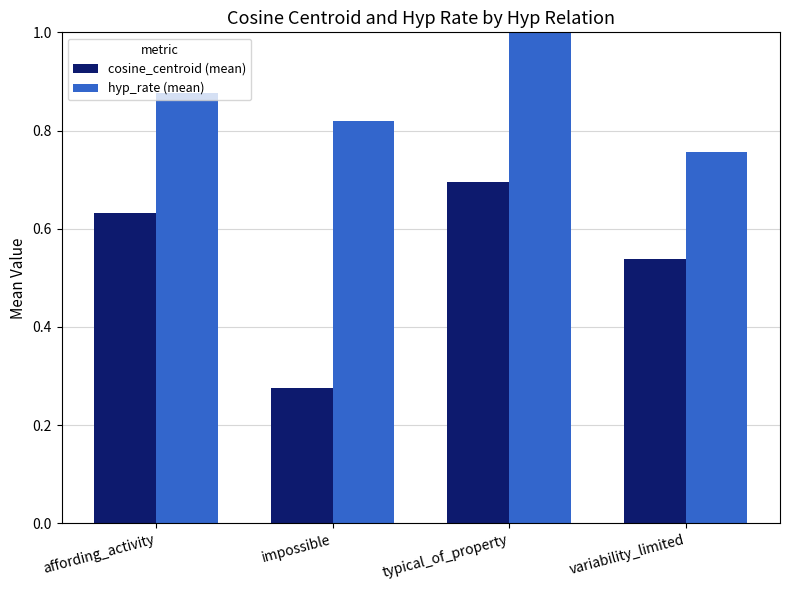

Count the hyp_rate (mean) values in the range 0 to 1.

4